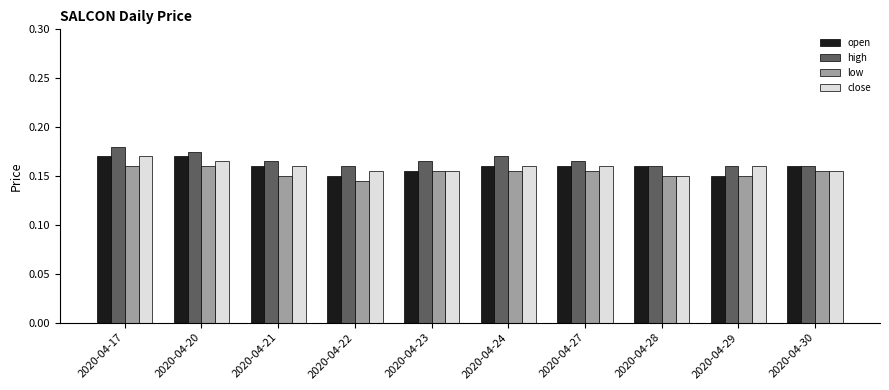

What are all the series names shown in the legend?

open, high, low, close